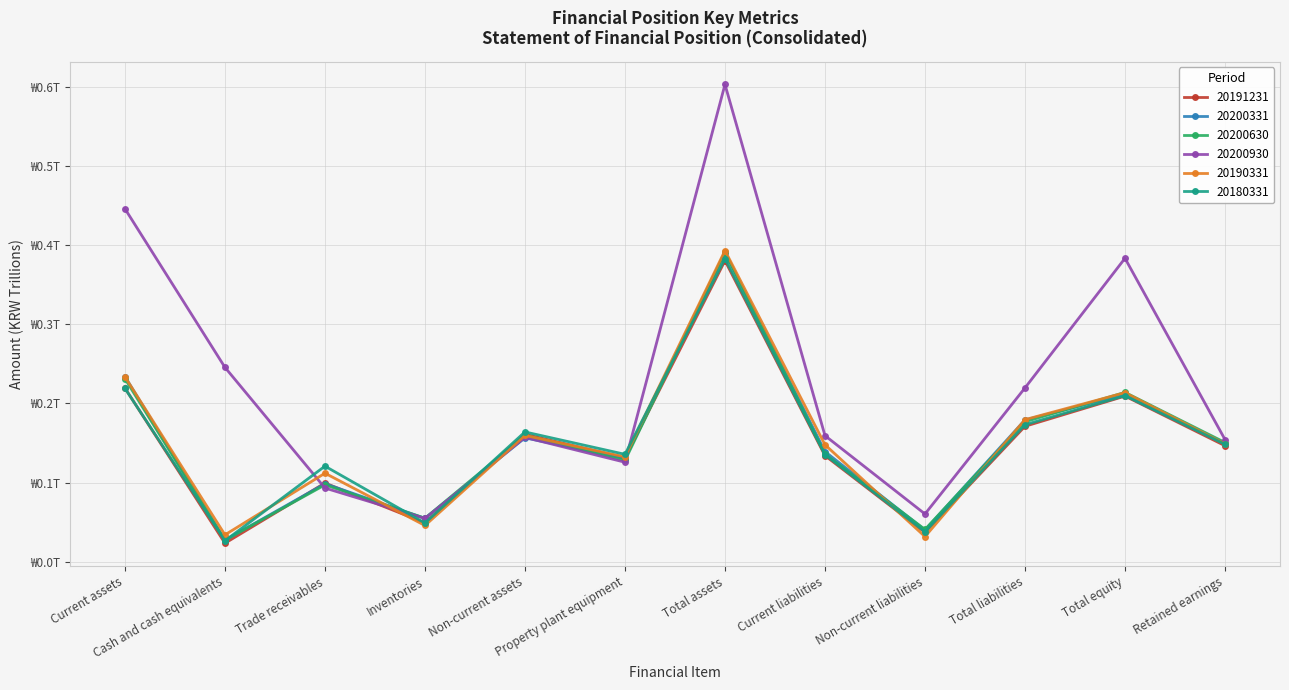

What is the difference between the 20200630 values at Current assets and Trade receivables?

0.1